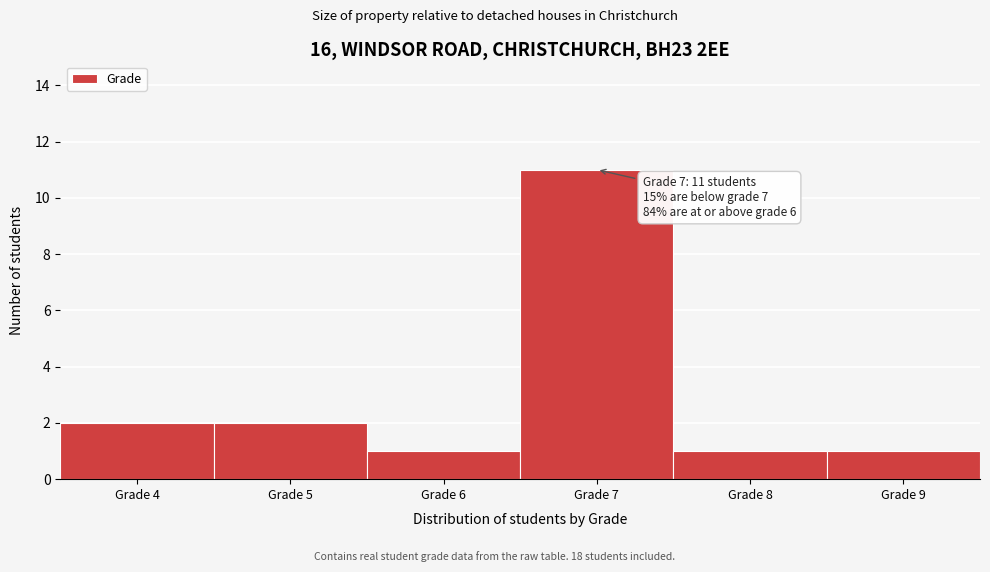

Reading right to left, list all the values displayed in this chart.

Grade 9=1	Grade 8=1	Grade 7=11	Grade 6=1	Grade 5=2	Grade 4=2